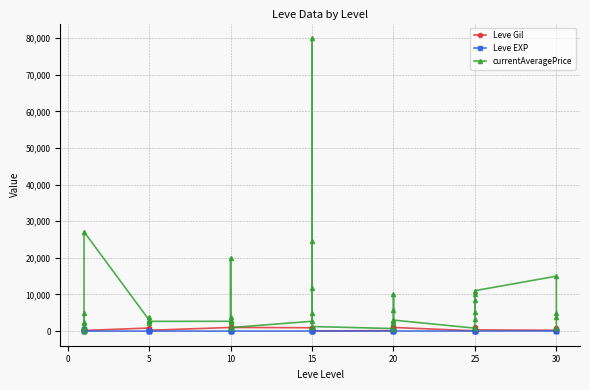

What is the difference between the maximum and minimum values in the Leve EXP series?

629